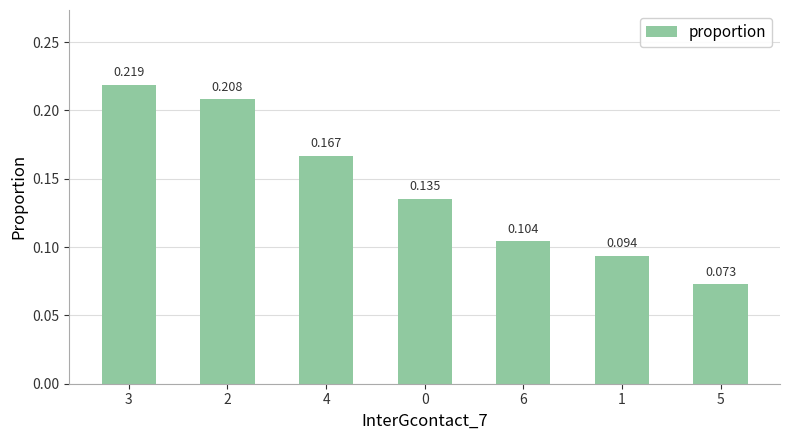

Is it true that the value at 6 is 0.0?

False